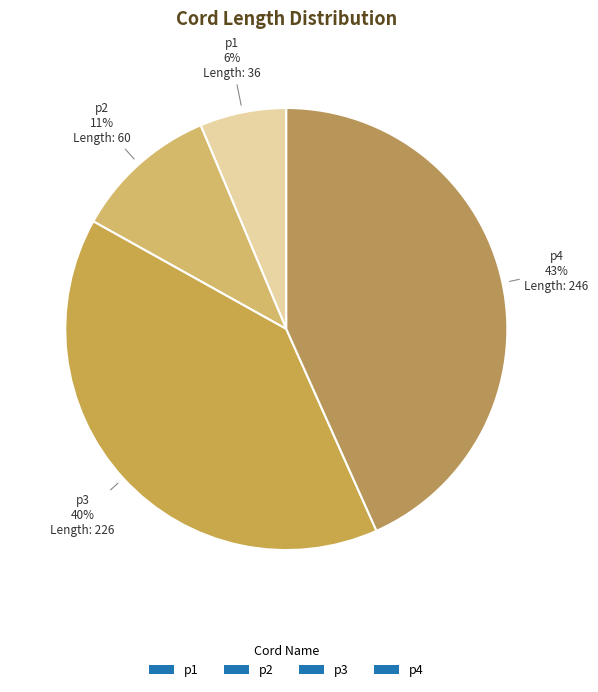

Count the number of slices in the pie.

4